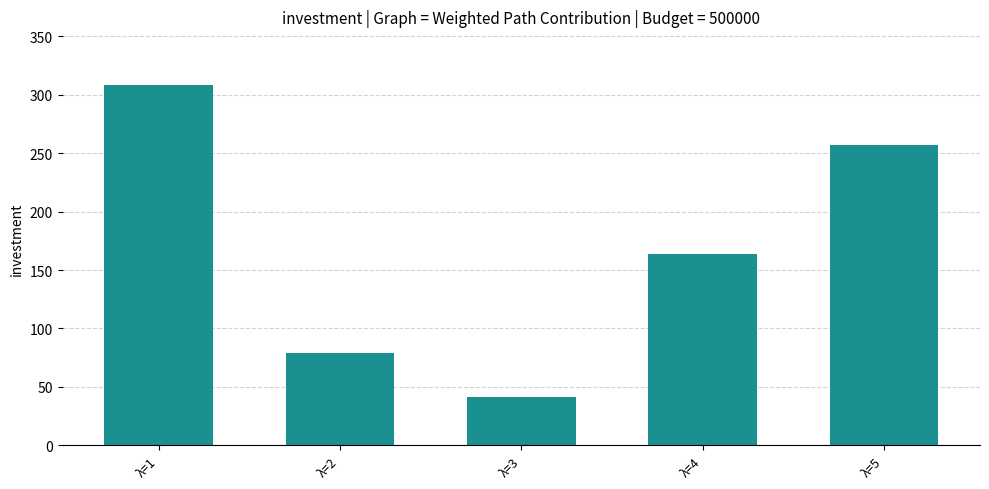

Reading right to left, what are all the values shown in this chart?

λ=5=257	λ=4=164	λ=3=41	λ=2=79	λ=1=308